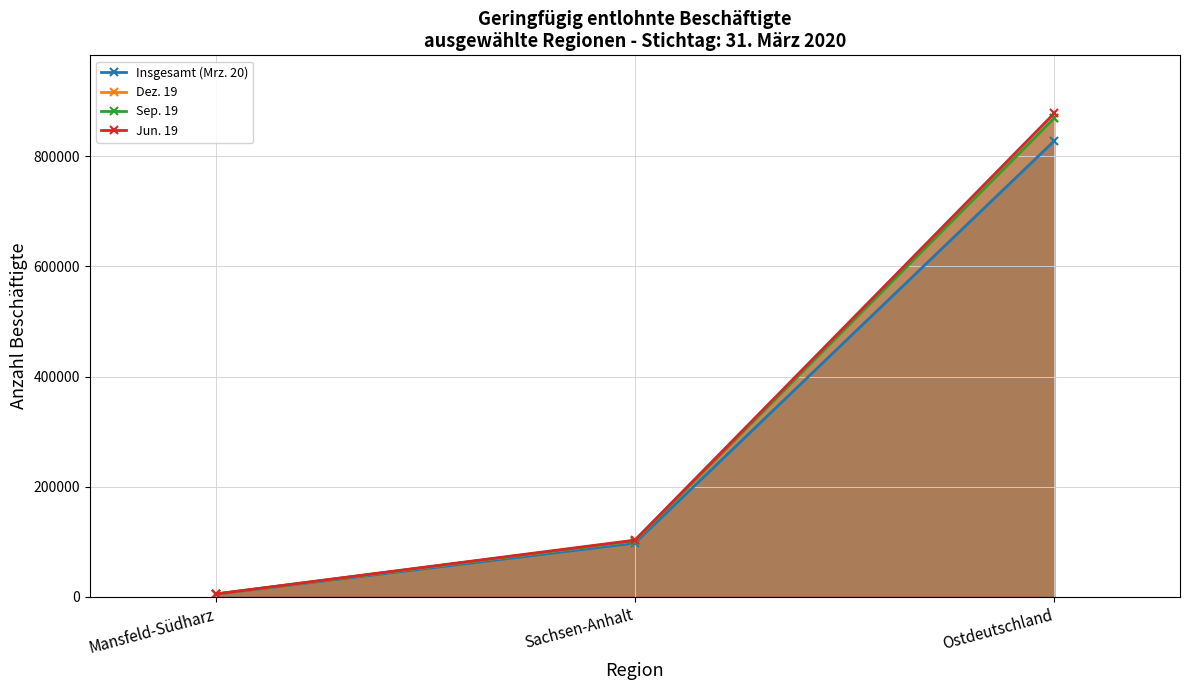

At which category does the chart reach its minimum across all series?

Mansfeld-Südharz